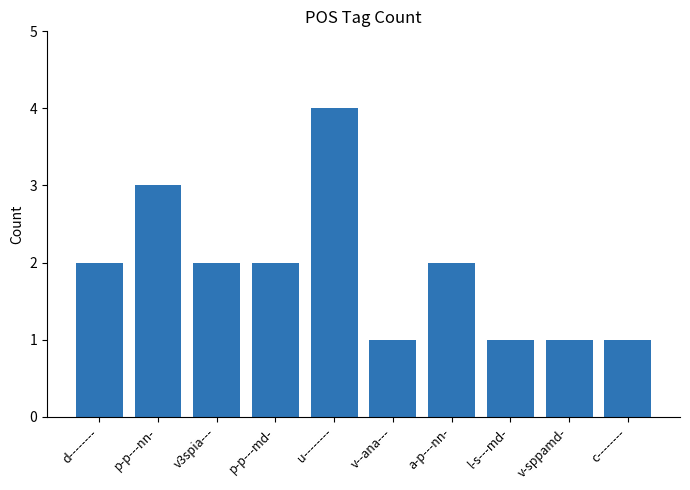

What is the sum of all values?

19